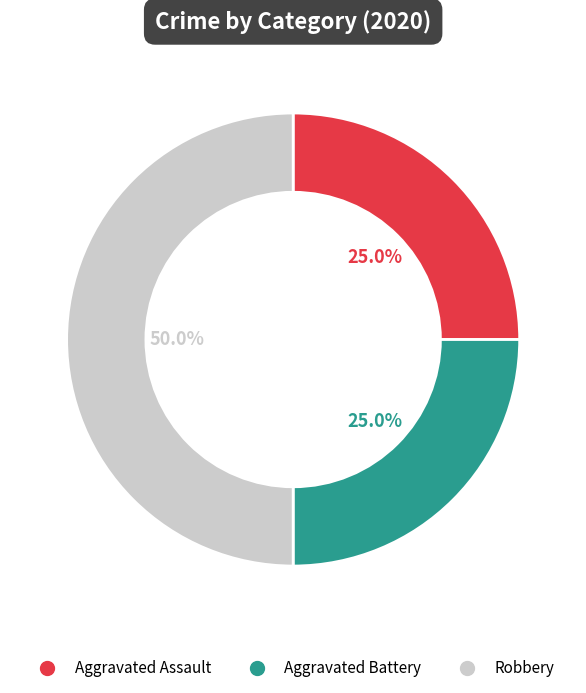

What is the ratio of the value at Robbery to the value at Aggravated Assault?

2.0